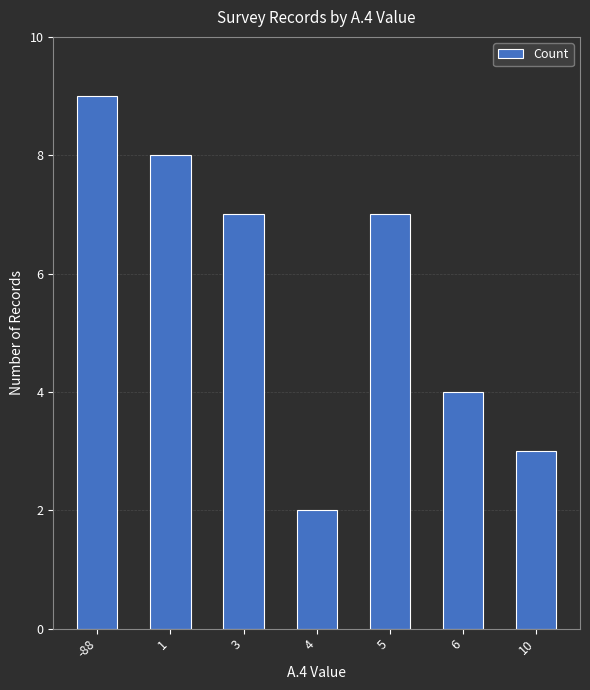

The value at -88 is 9. True or false?

True